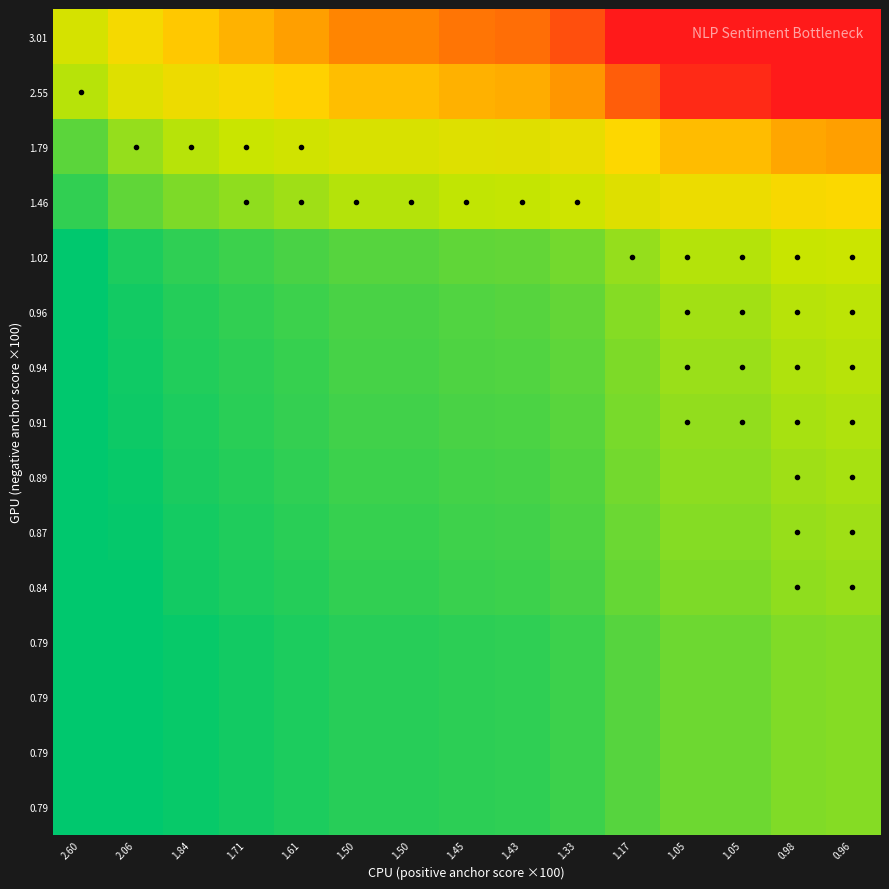

What is the minimum value shown in the chart?

0.3